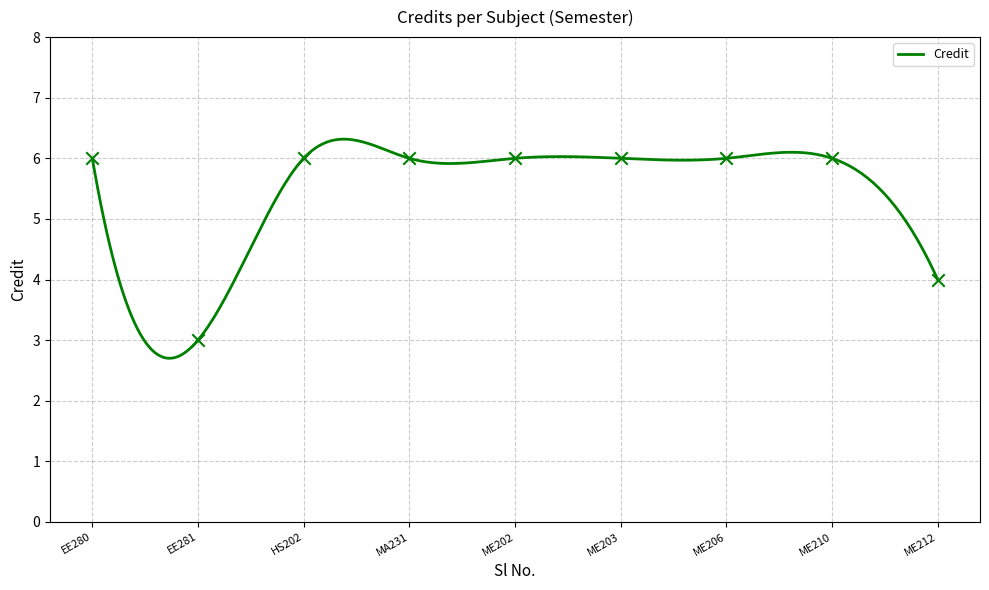

What is the highest value of the Credit series?

6.3